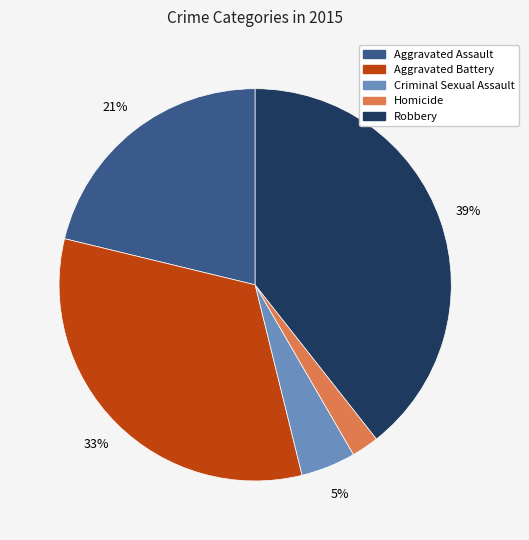

Do Robbery and Criminal Sexual Assault together represent more than half of the pie?

No